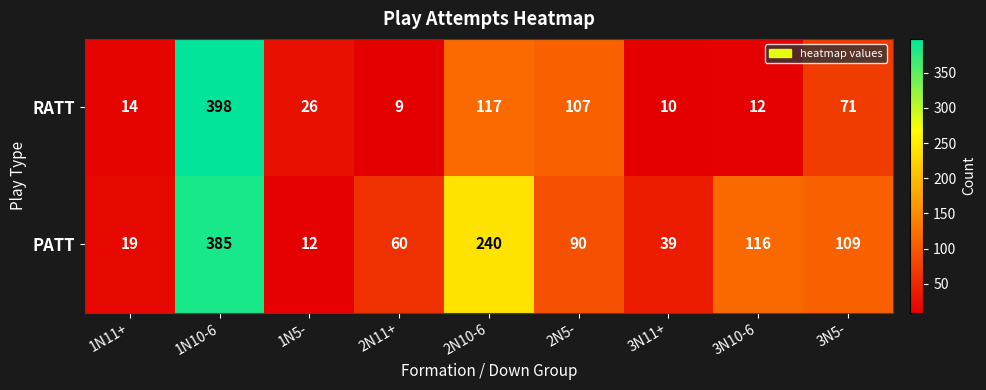

At which category is the sum across all series the highest?

1N10-6